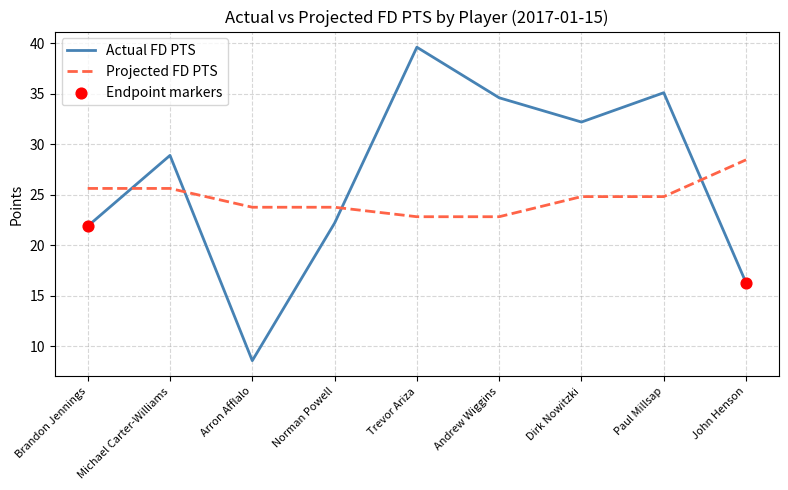

Which series has the widest spread of values?

Actual FD PTS